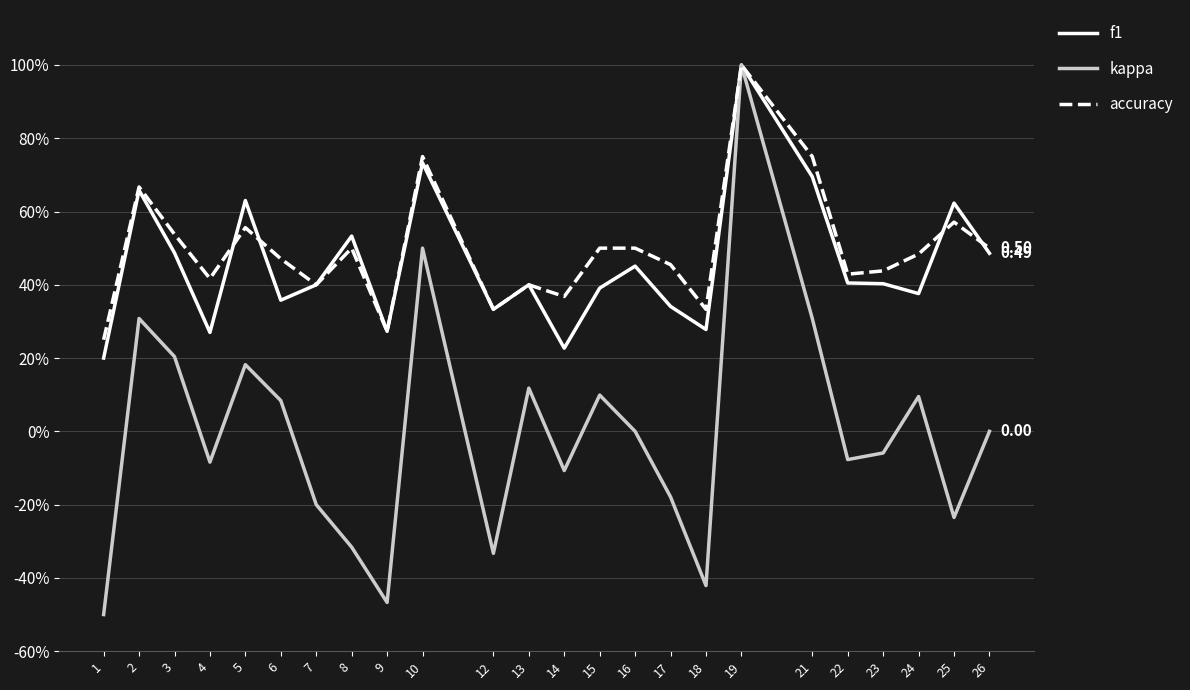

At how many categories does at least one series exceed 0?

24